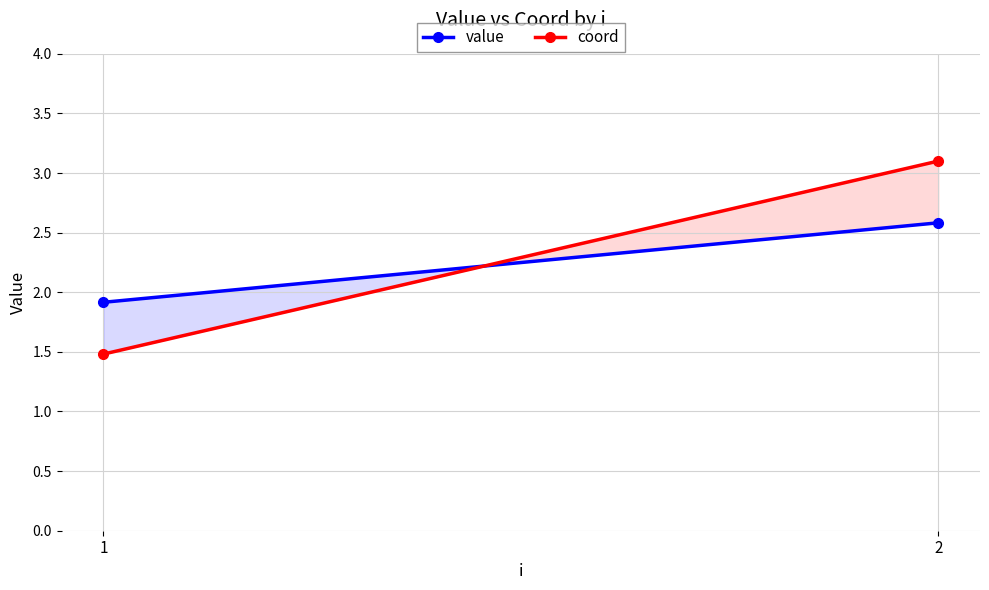

List the series in order of their overall mean, lowest first.

value, coord